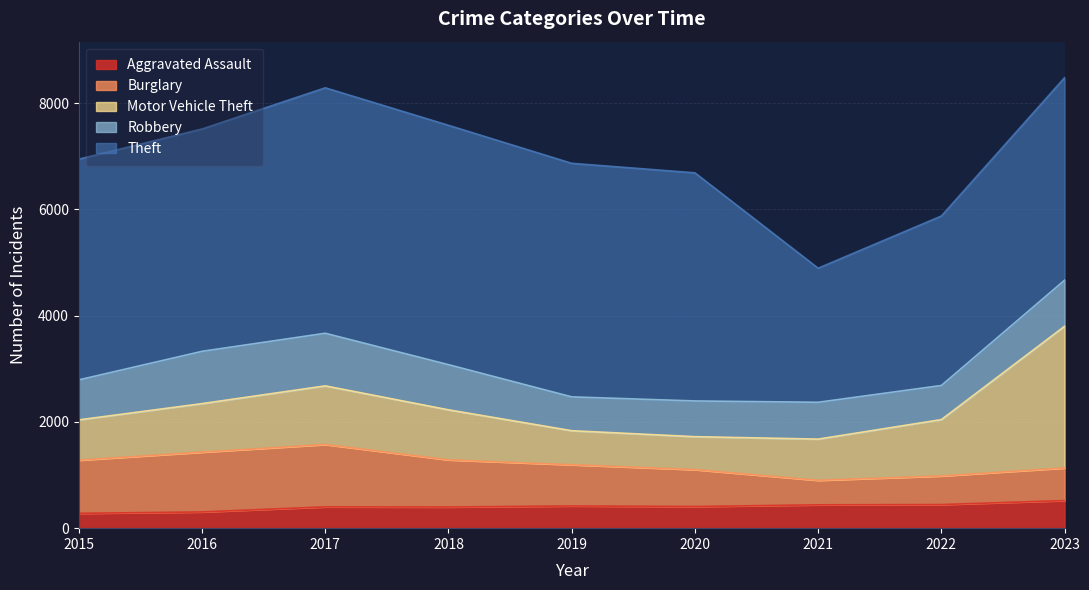

Rank the series by their maximum value, from lowest to highest.

Aggravated Assault, Robbery, Burglary, Motor Vehicle Theft, Theft